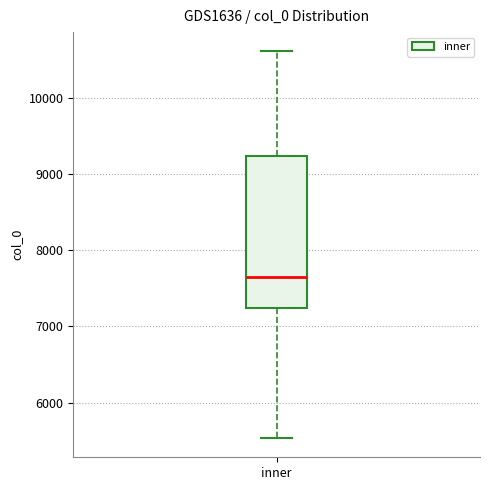

Read this box plot against the y-axis: the position of the median line, the range covered by the box, and the ends of both whiskers. The values are not printed on the chart, so give them approximately, as read against the axis.

median 7700, box 7200 to 9200, whiskers 5500 to 10600